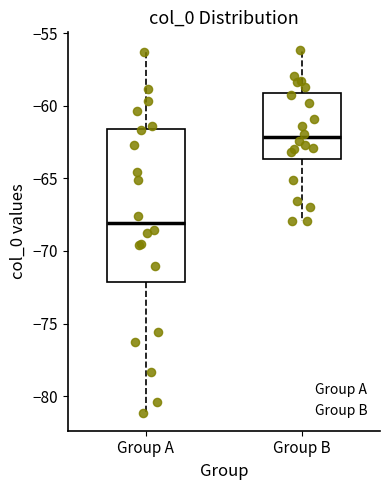

Reading left to right, read every box against the y-axis: the position of its median line, the range the box covers, and the ends of its whiskers. The values are not printed on the chart, so give them approximately, as read against the axis.

Group A: median -68.0, box -72.0 to -61.5, whiskers -81.0 to -56.5
Group B: median -62.0, box -63.5 to -59.0, whiskers -68.0 to -56.0